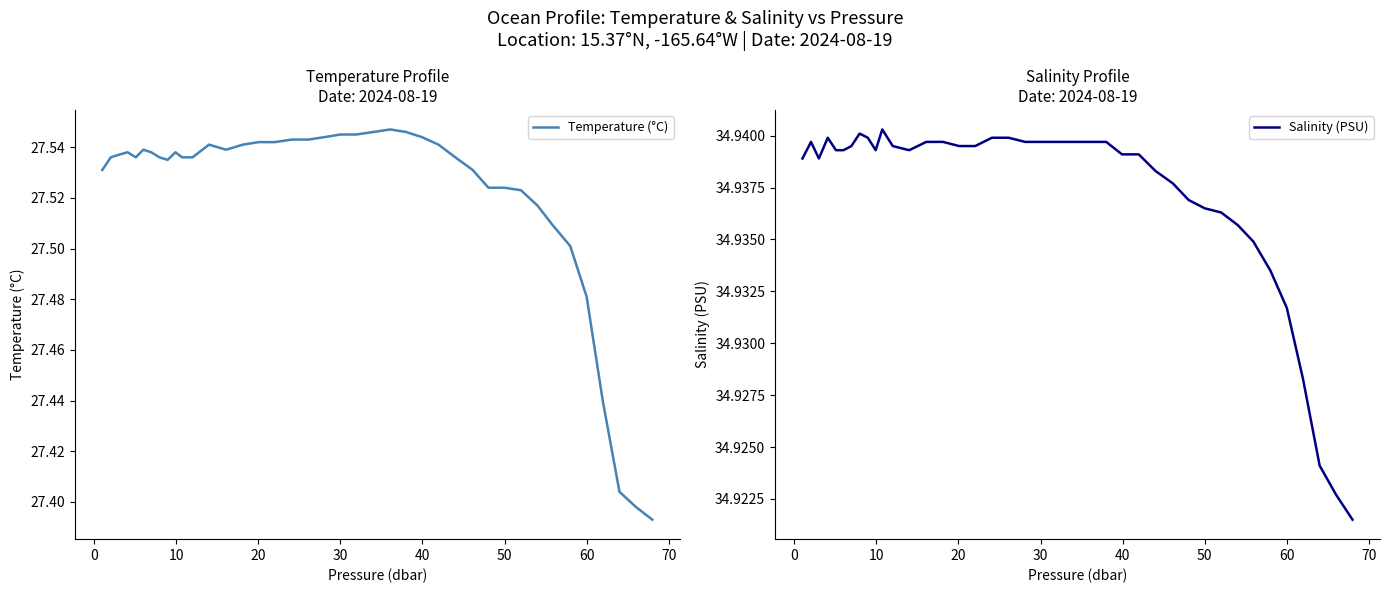

The Salinity (PSU) series shows 59.3 at 30. True or false?

False